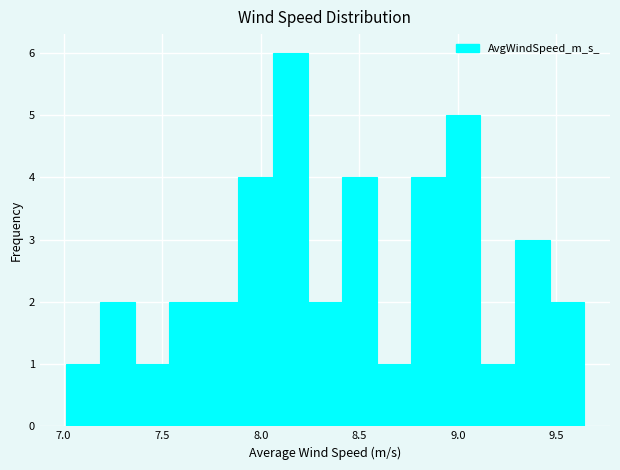

Read against the x-axis, roughly where is the centre of the tallest bar?

8.15